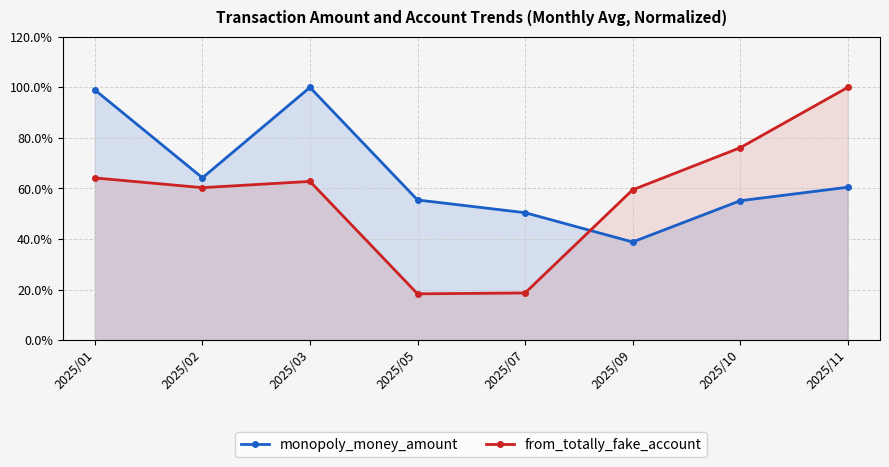

Reading right to left, extract all data points from this chart.

monopoly_money_amount: 60.5	55.1	38.8	50.4	55.4	100.0	64.2	99.0
from_totally_fake_account: 100.0	76.1	59.5	18.6	18.3	62.8	60.3	64.2